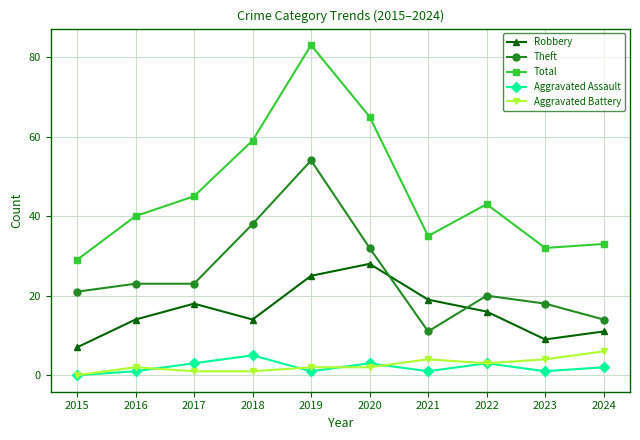

How many distinct data groups are displayed?

5